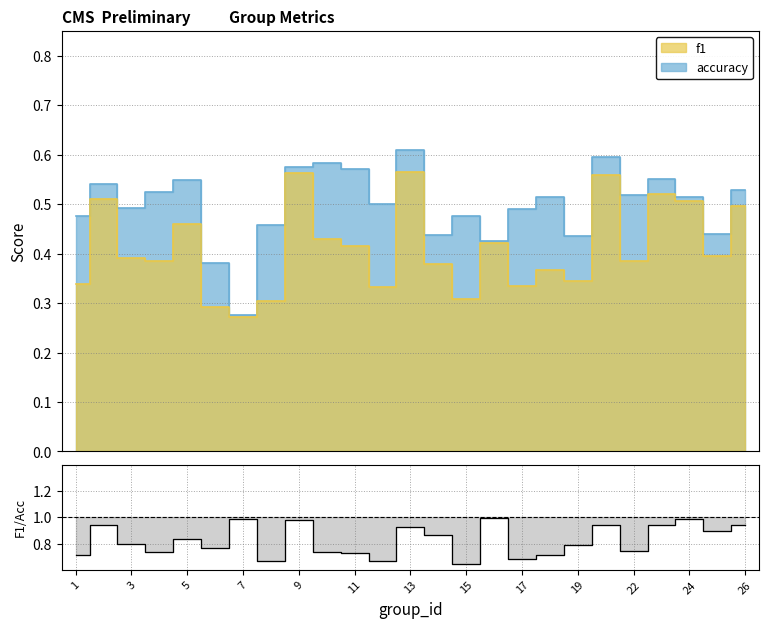

What is the difference between the maximum and minimum values in the f1 series?

0.3